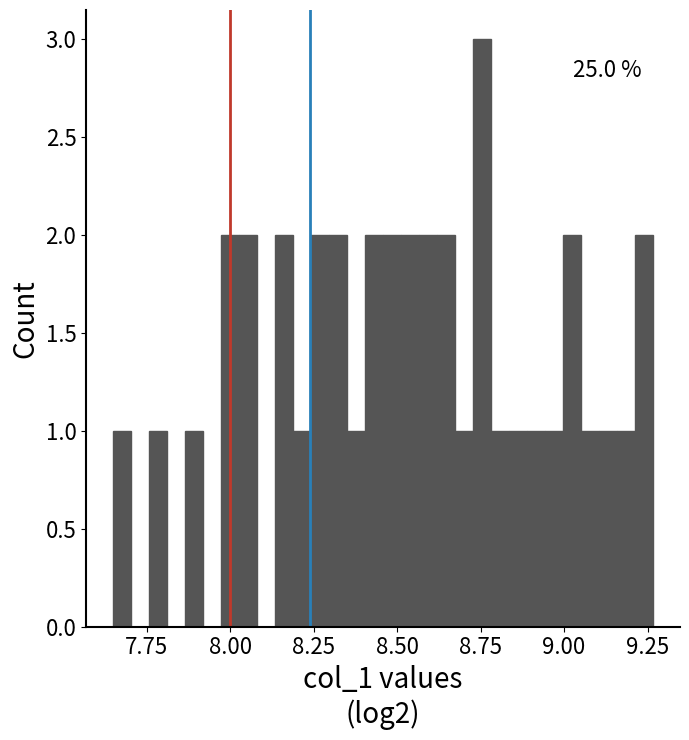

Around what value on the x-axis is the tallest bar? Give the approximate position of its centre, as read against the axis.

8.75